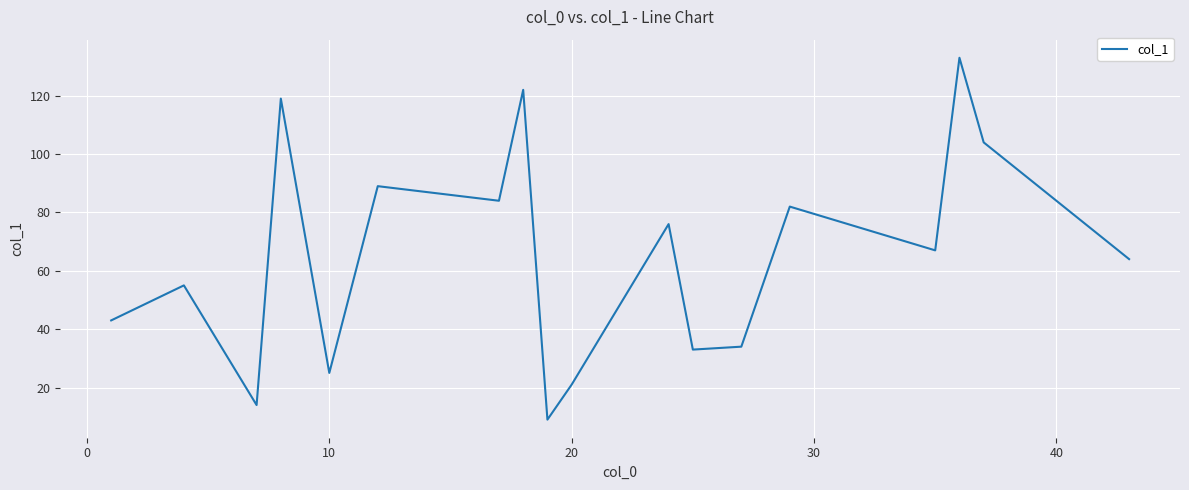

What is the difference between the maximum and minimum values?

124